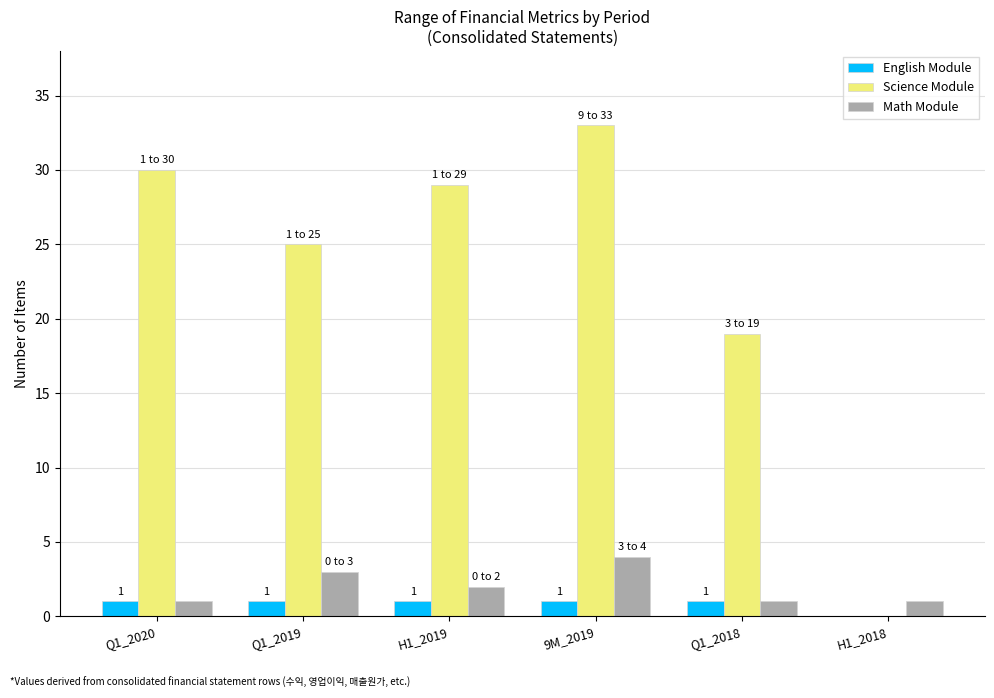

How many categories are shown in the chart?

6